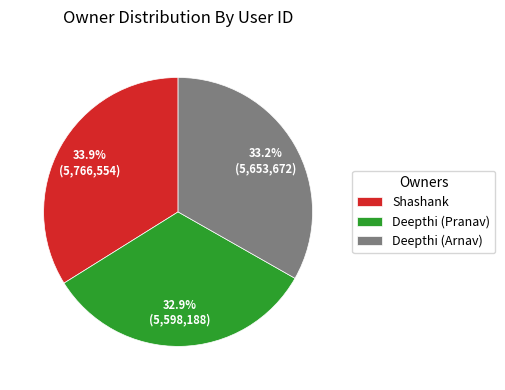

How many slices are in this pie chart?

3